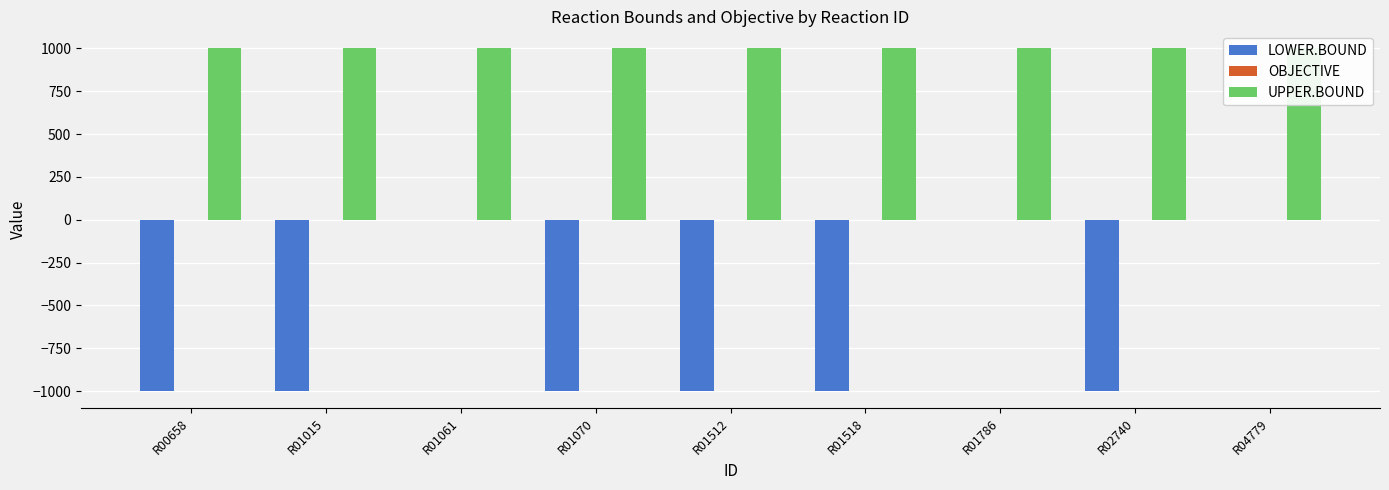

Rank the categories by LOWER.BOUND value from highest to lowest.

R01061, R01786, R04779, R00658, R01015, R01070, R01512, R01518, R02740